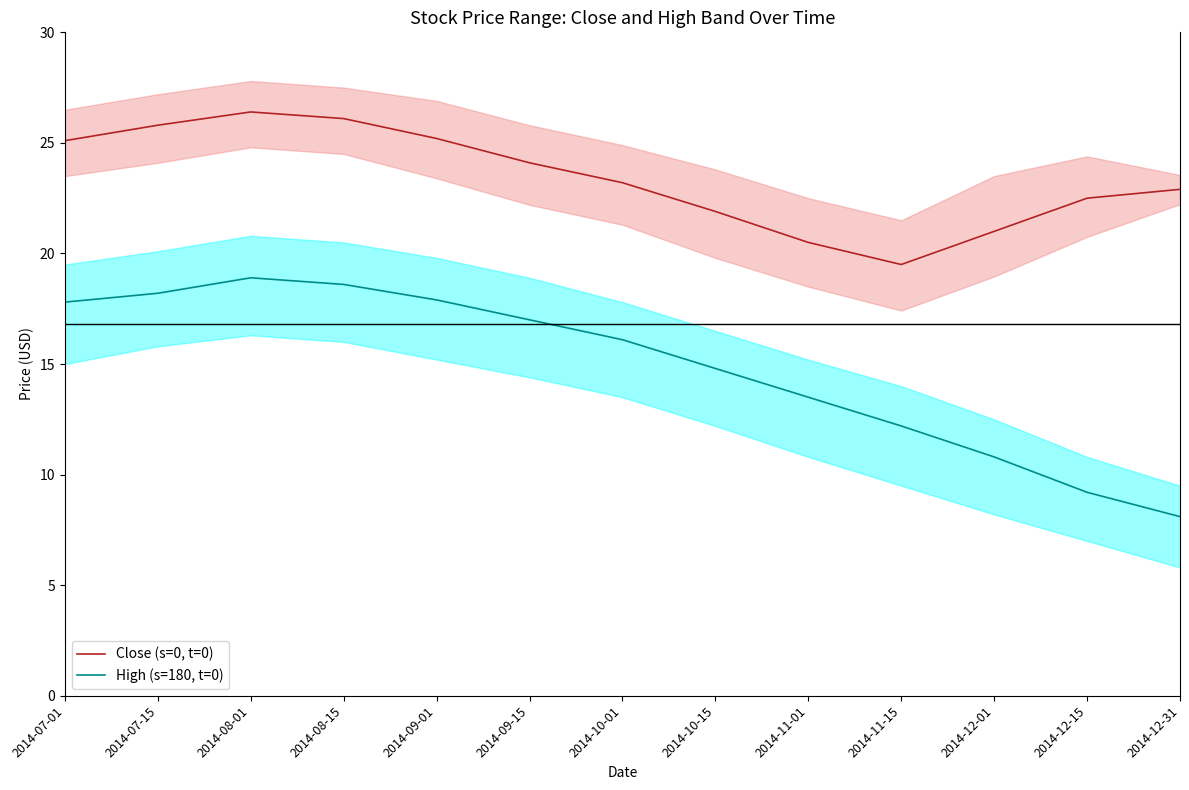

True or false: Close (s=0, t=0) and High (s=180, t=0) cross at least once.

False